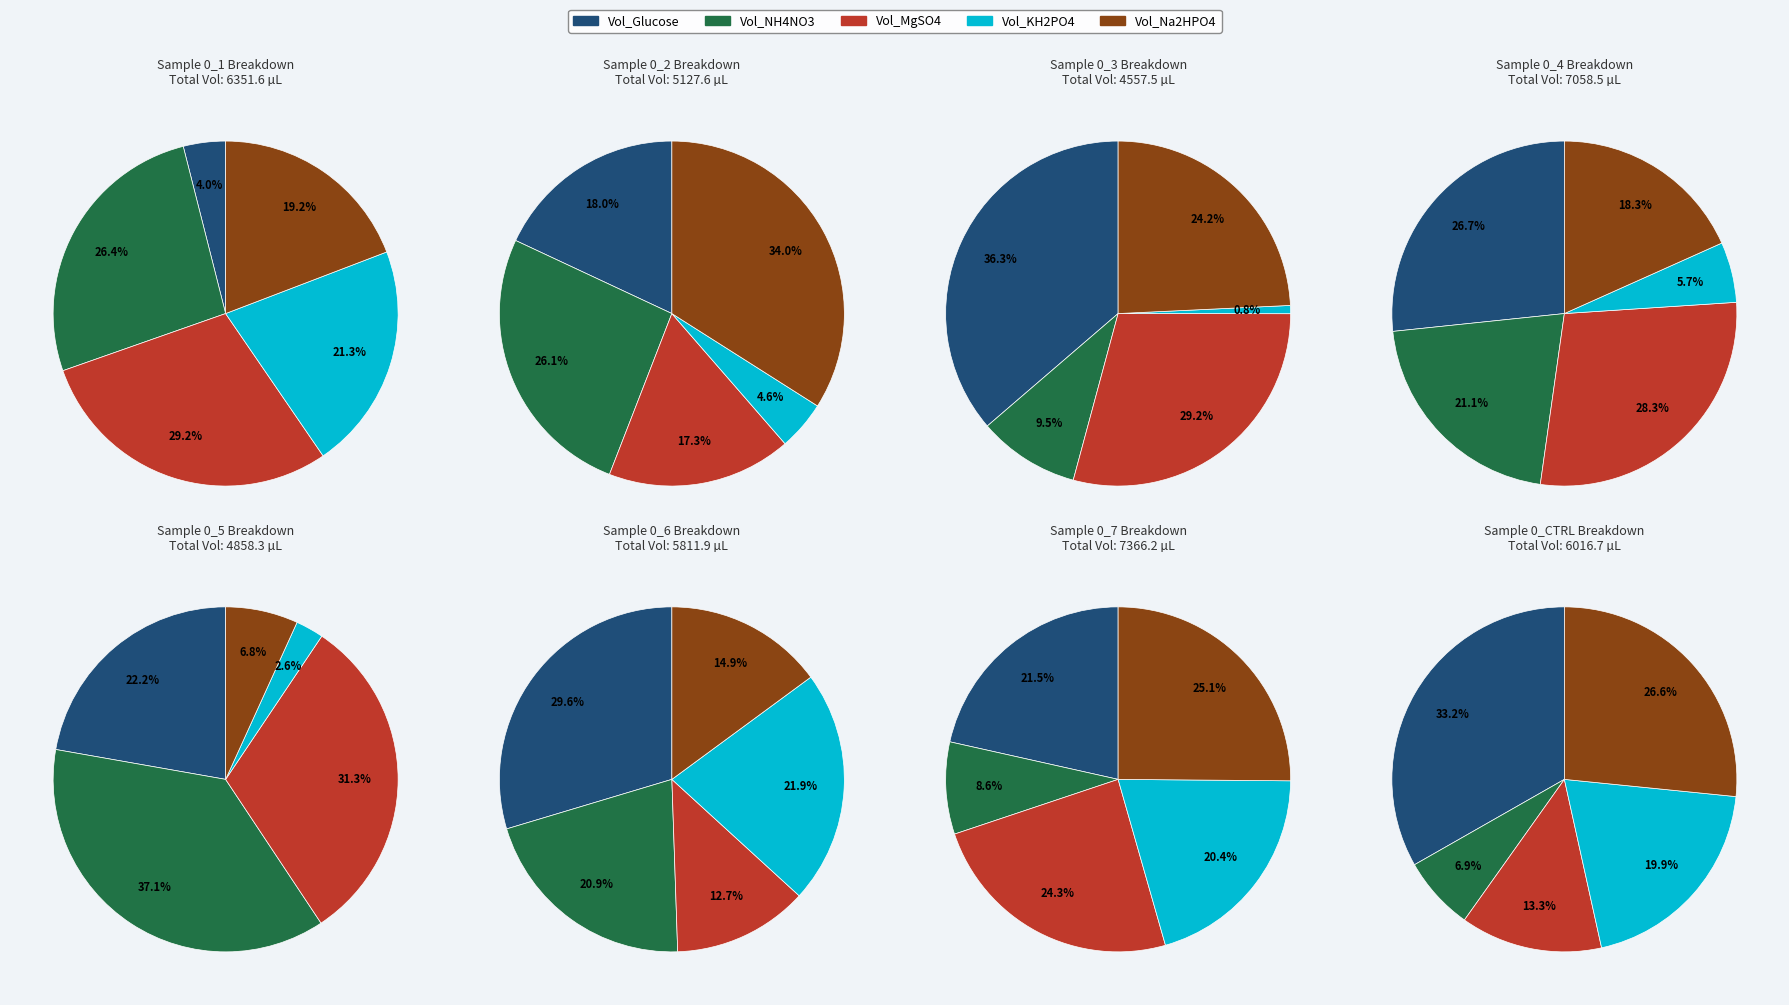

To the nearest percent, what portion does 4 represent?

3%